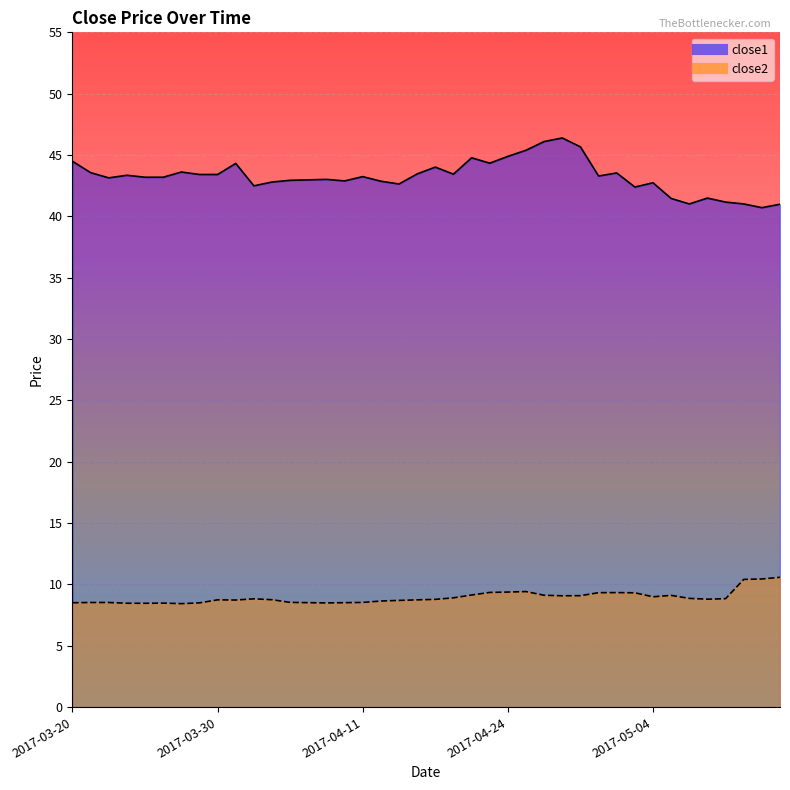

Which category has the lowest value in the close2 series?

2017-03-28